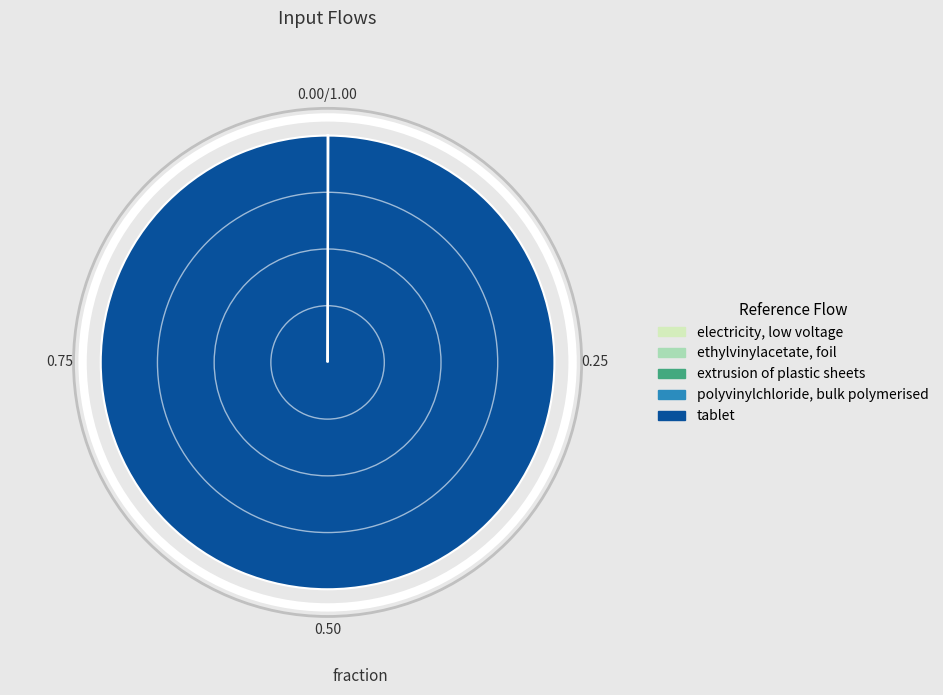

Which category accounts for the majority?

tablet